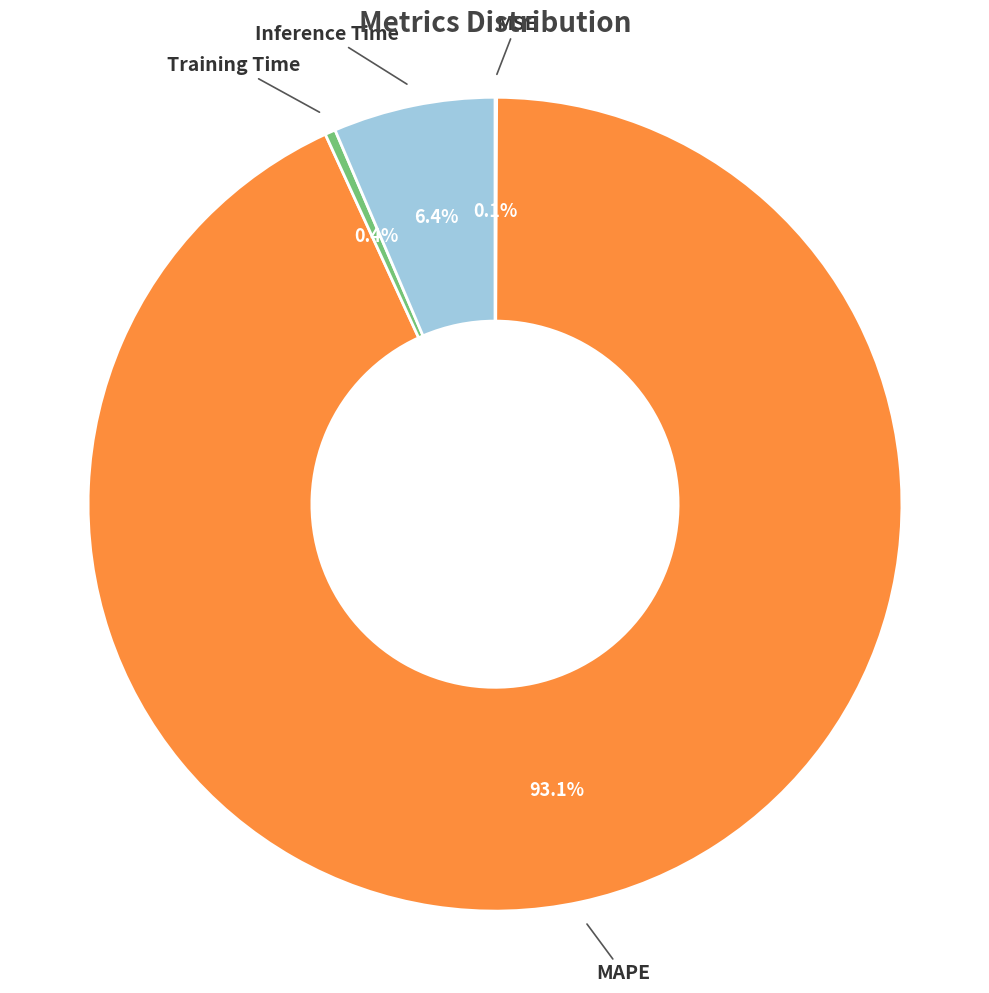

Does any single category account for the majority?

Yes